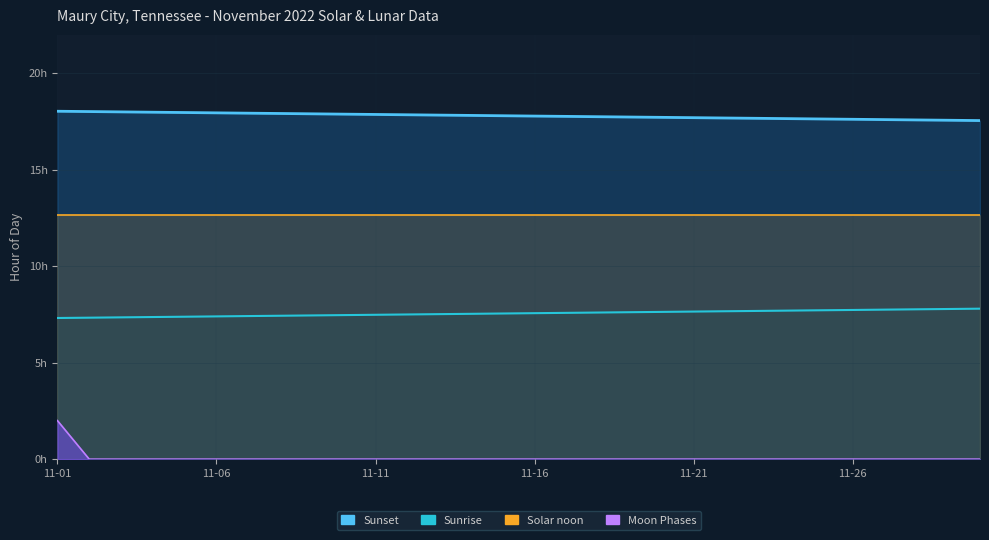

Which category has the highest value across all series?

11-01